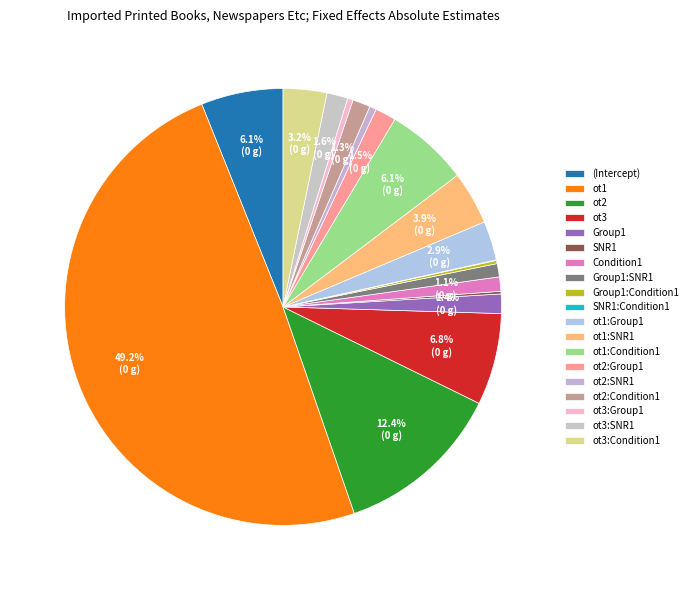

To the nearest percent, what is the average slice percentage?

5%